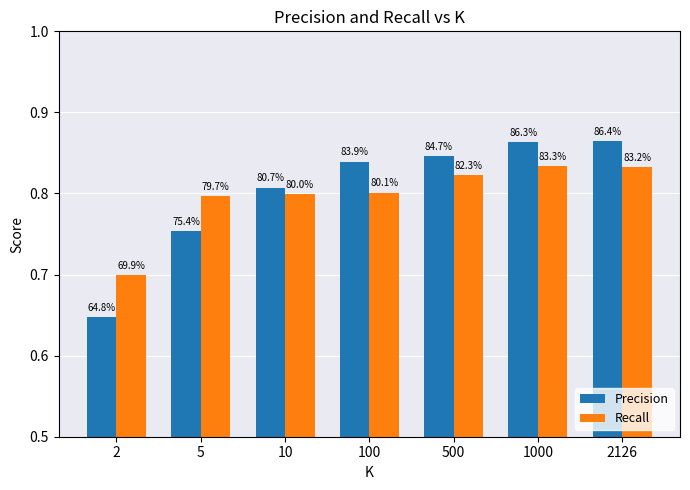

Which series has the largest range (max minus min)?

Precision